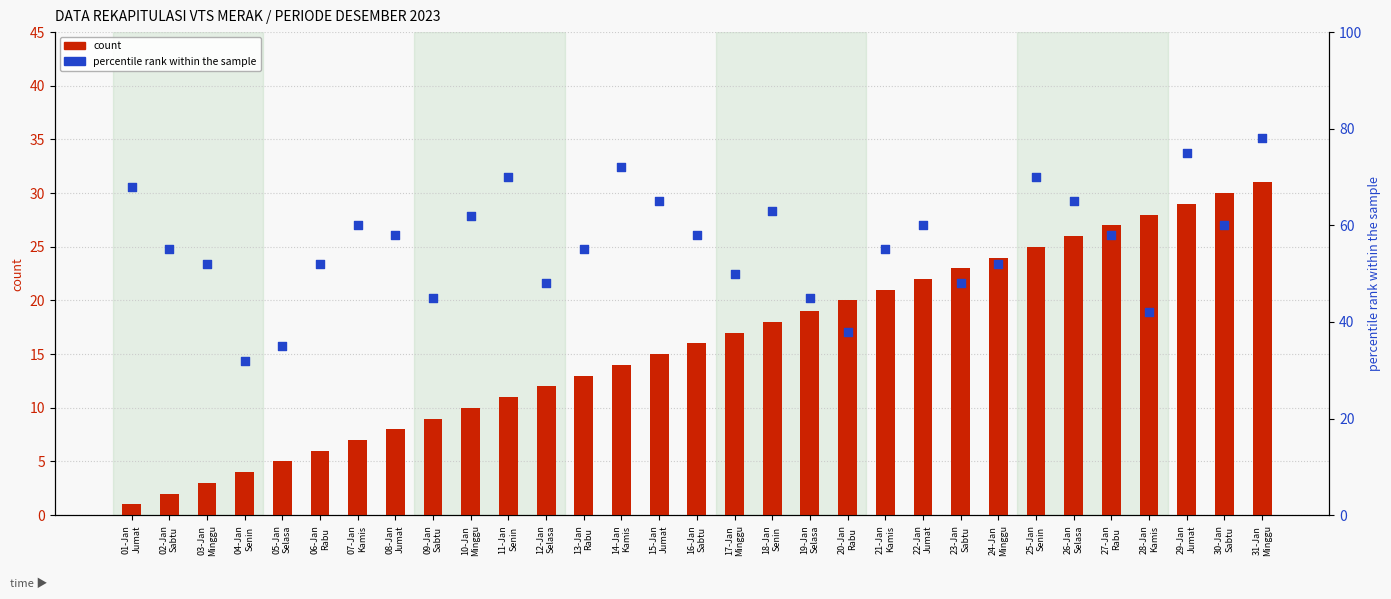

At how many categories does at least one series exceed 53?

19